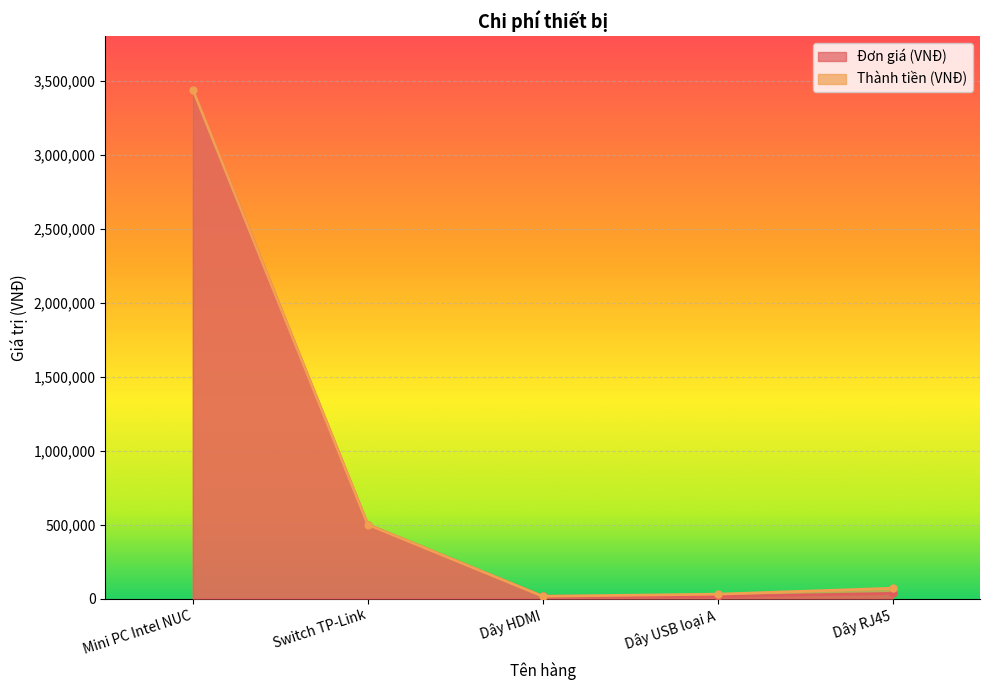

At which category does the chart reach its minimum across all series?

Dây USB loại A